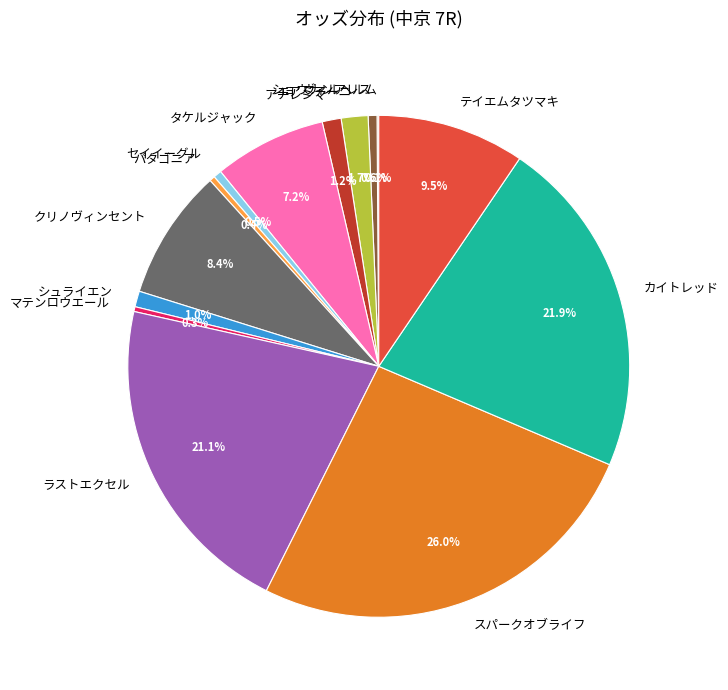

What portion of the pie excludes マテンロウエール?

99.7%